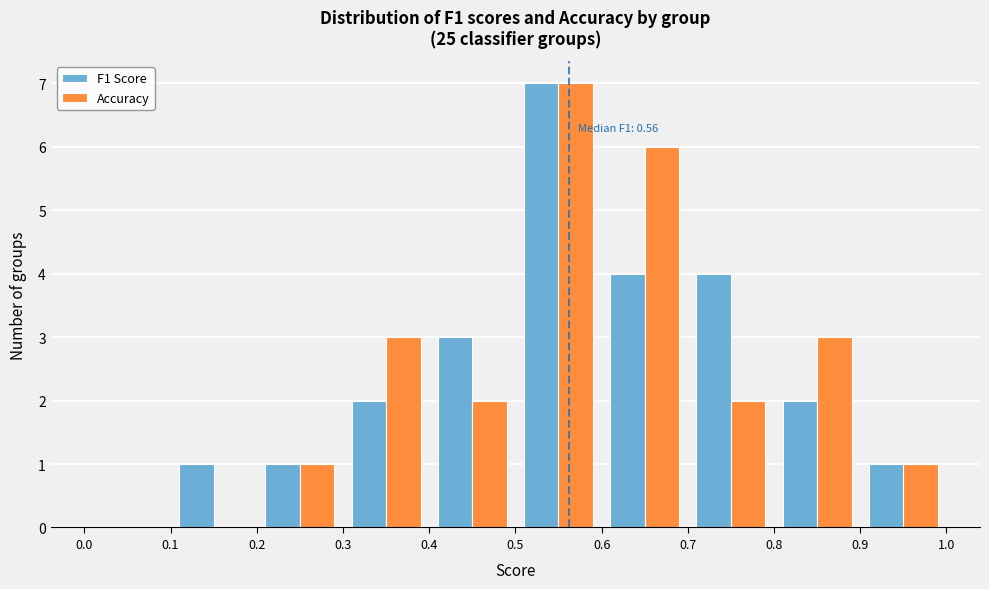

In the Accuracy series, which range on the x-axis has the tallest bar?

0.5 to 0.6